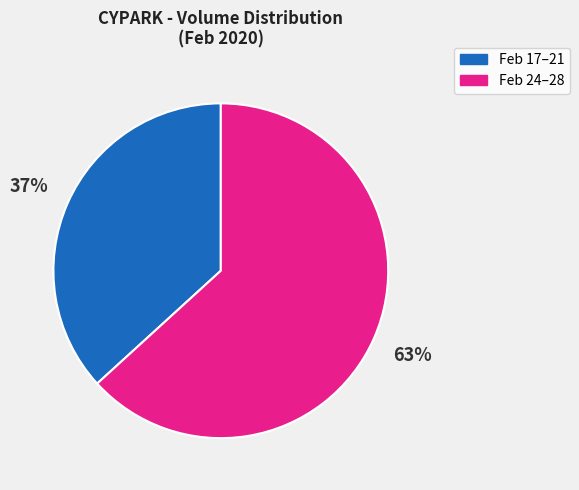

True or false: Feb 24–28 accounts for 73% of the total.

False